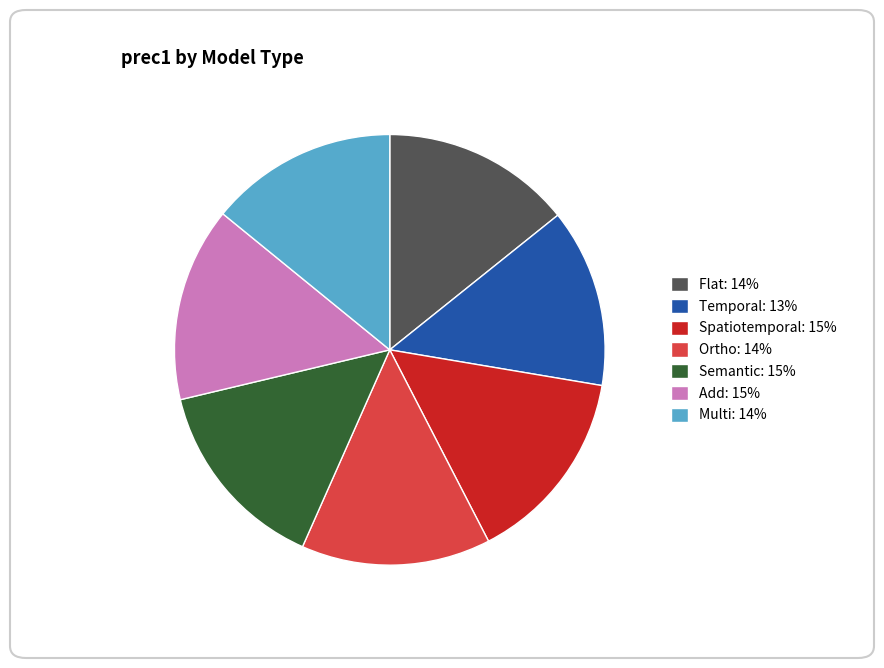

Does Semantic represent more than half of the total?

No